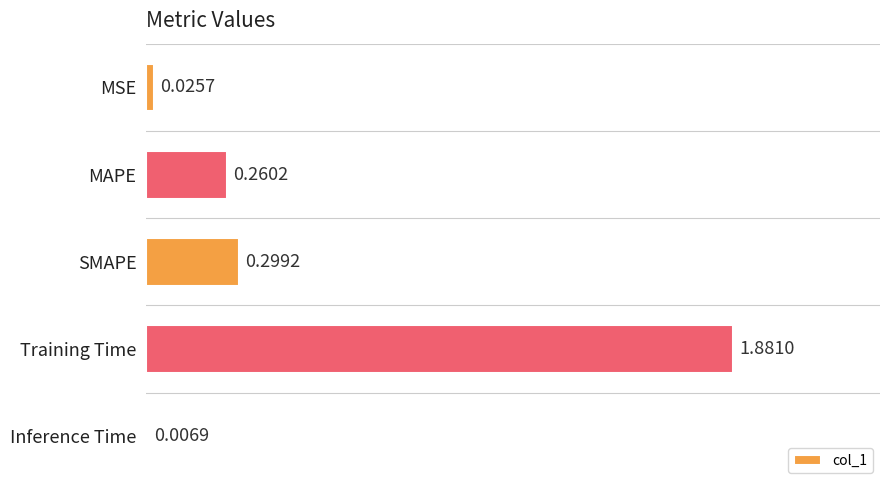

At which category does the chart reach its peak across all series?

Training Time